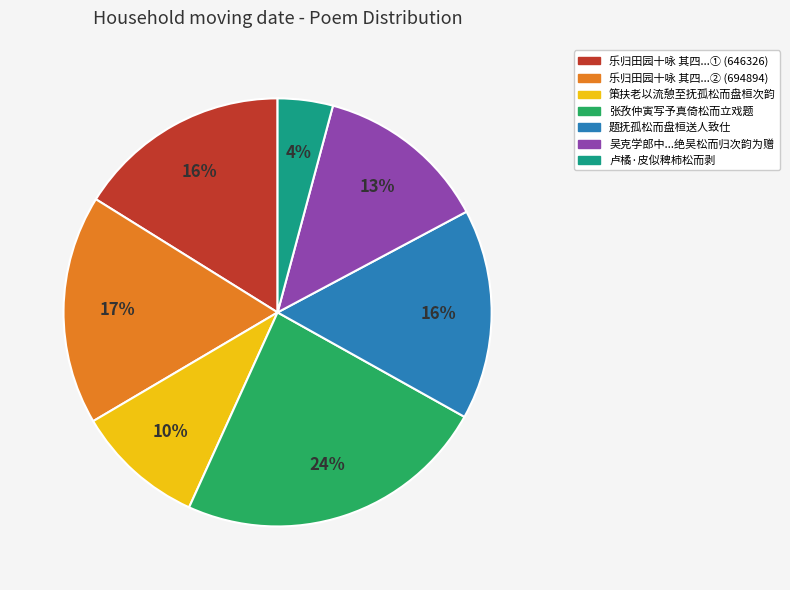

To the nearest percent, what is the difference between the largest and smallest slice percentages?

20%